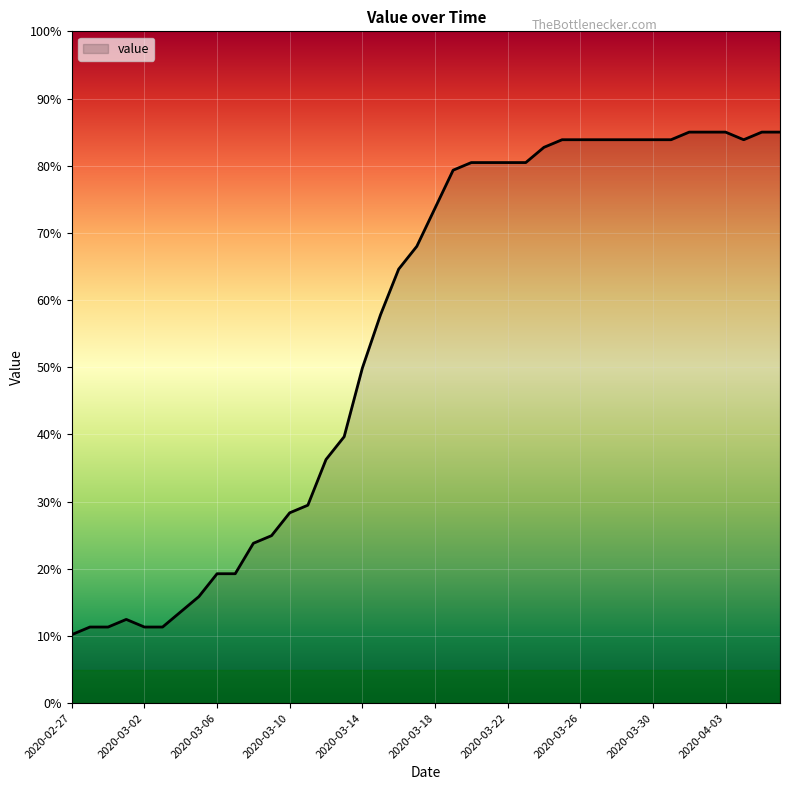

Does the chart have visible grid lines?

Yes